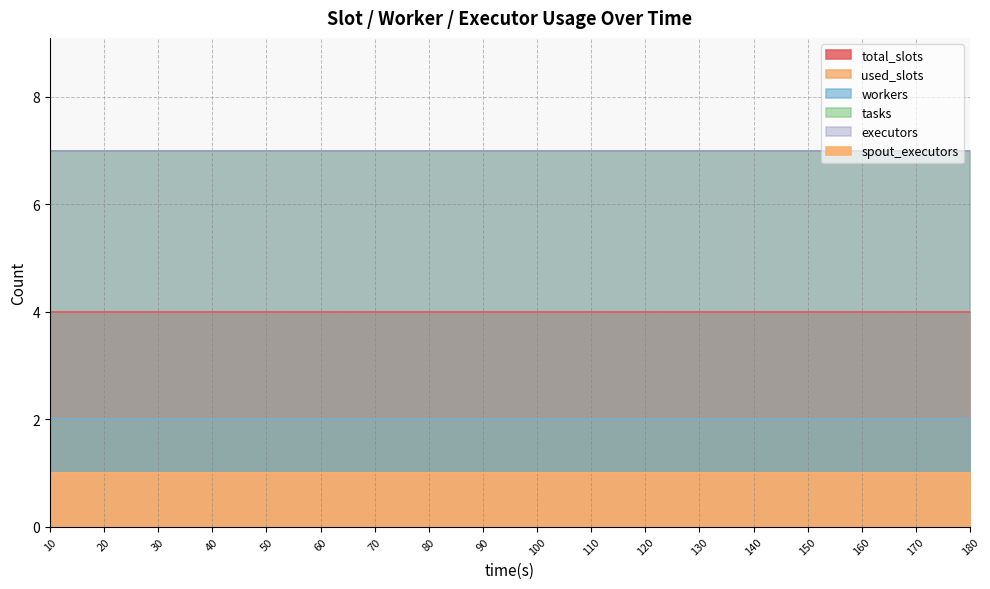

The workers series shows 2 at 60. True or false?

True